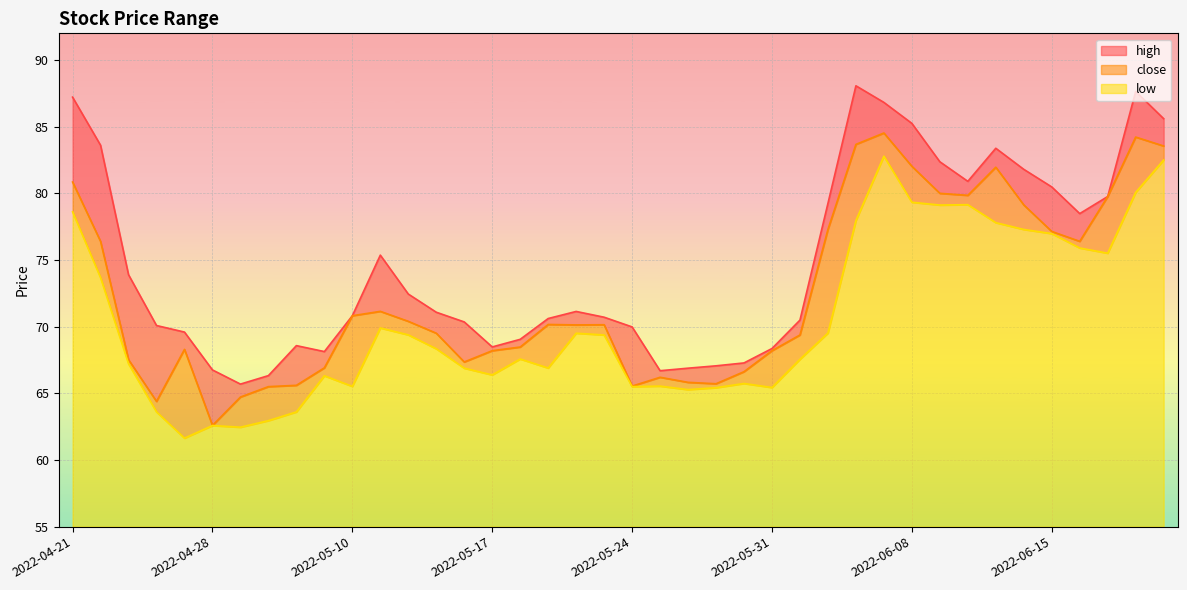

What is the spread (max minus min) of values at 2022-06-01?

2.9